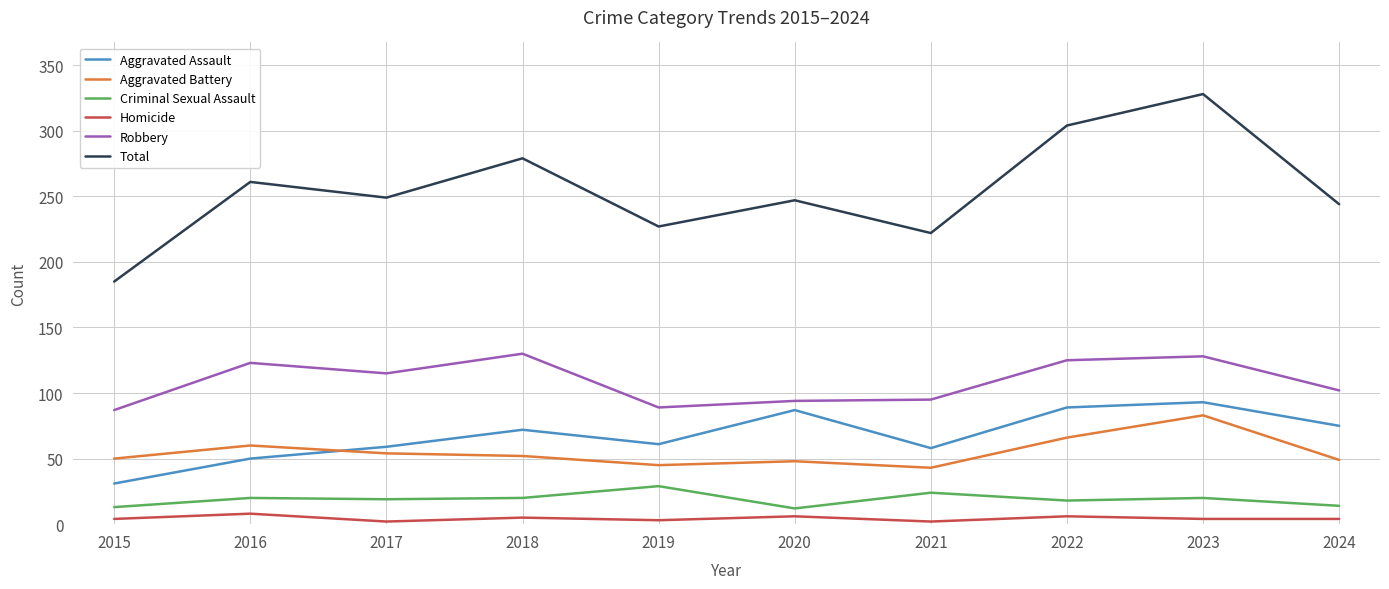

What is the approximate value of Criminal Sexual Assault at 2019?

29